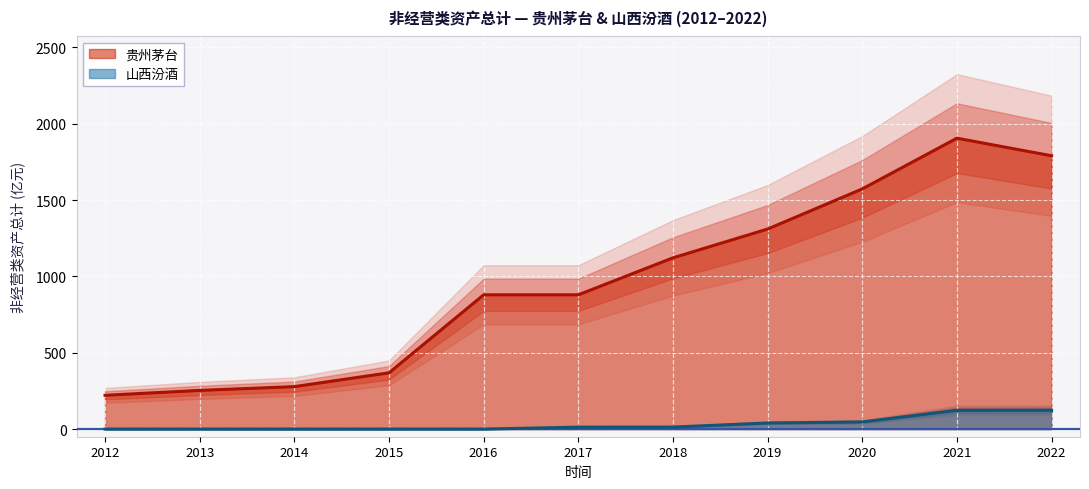

Does the chart display data point markers on the line(s)?

No